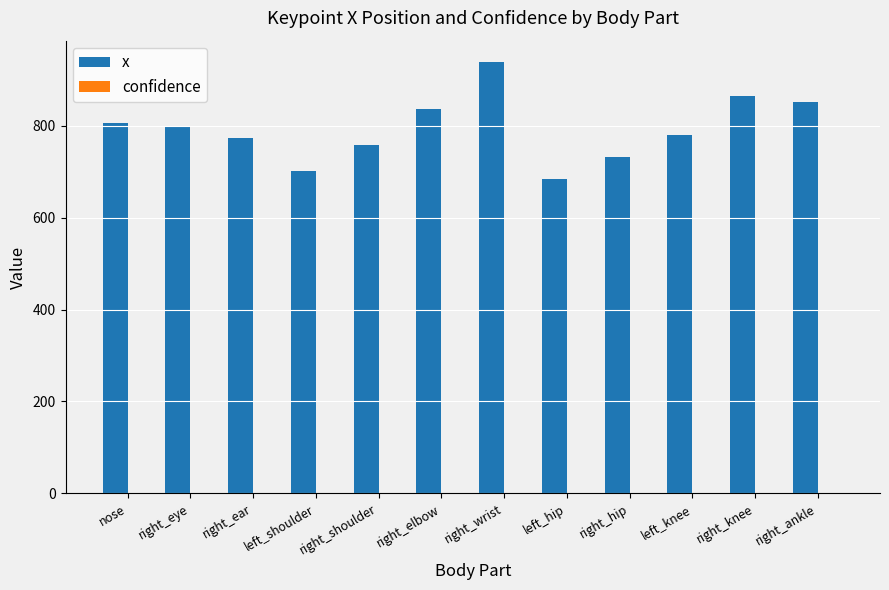

True or false: x has a value of 800.0 at right_eye.

True